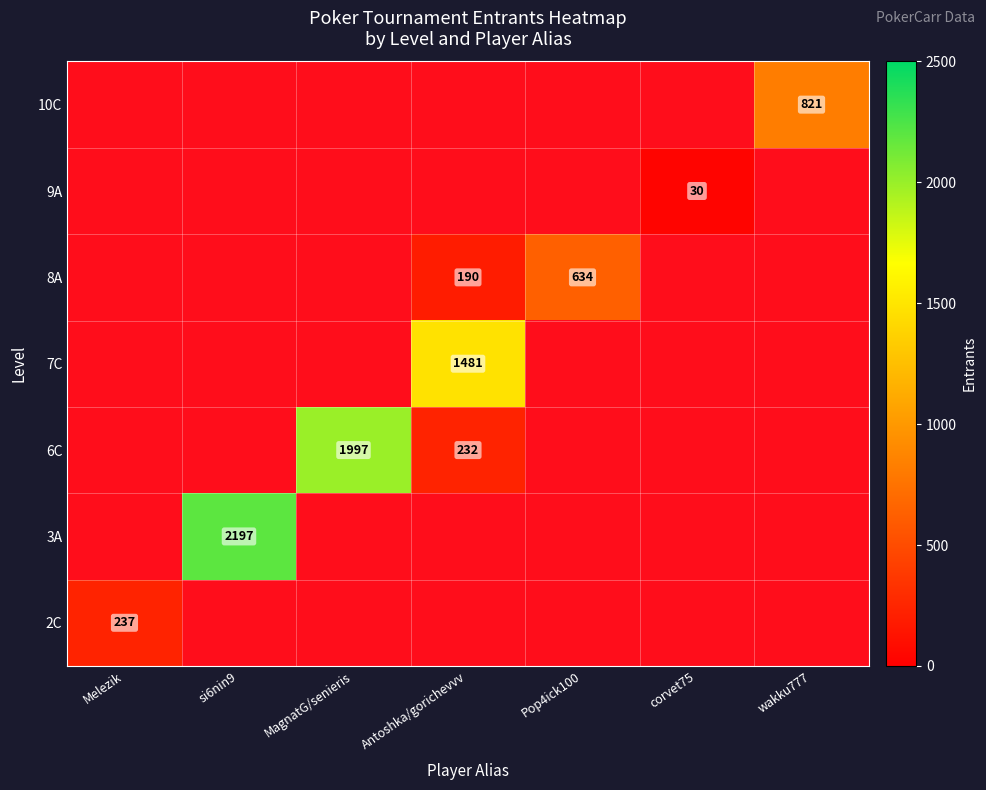

Is it true that 6C equals 1997.0 at MagnatG/senieris?

True